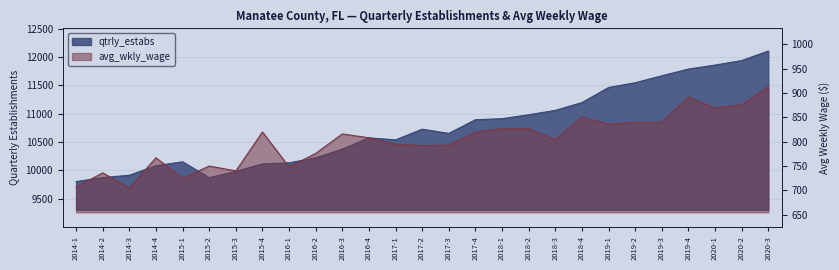

What is the difference between the avg_wkly_wage values at 2017-3 and 2015-1?

68